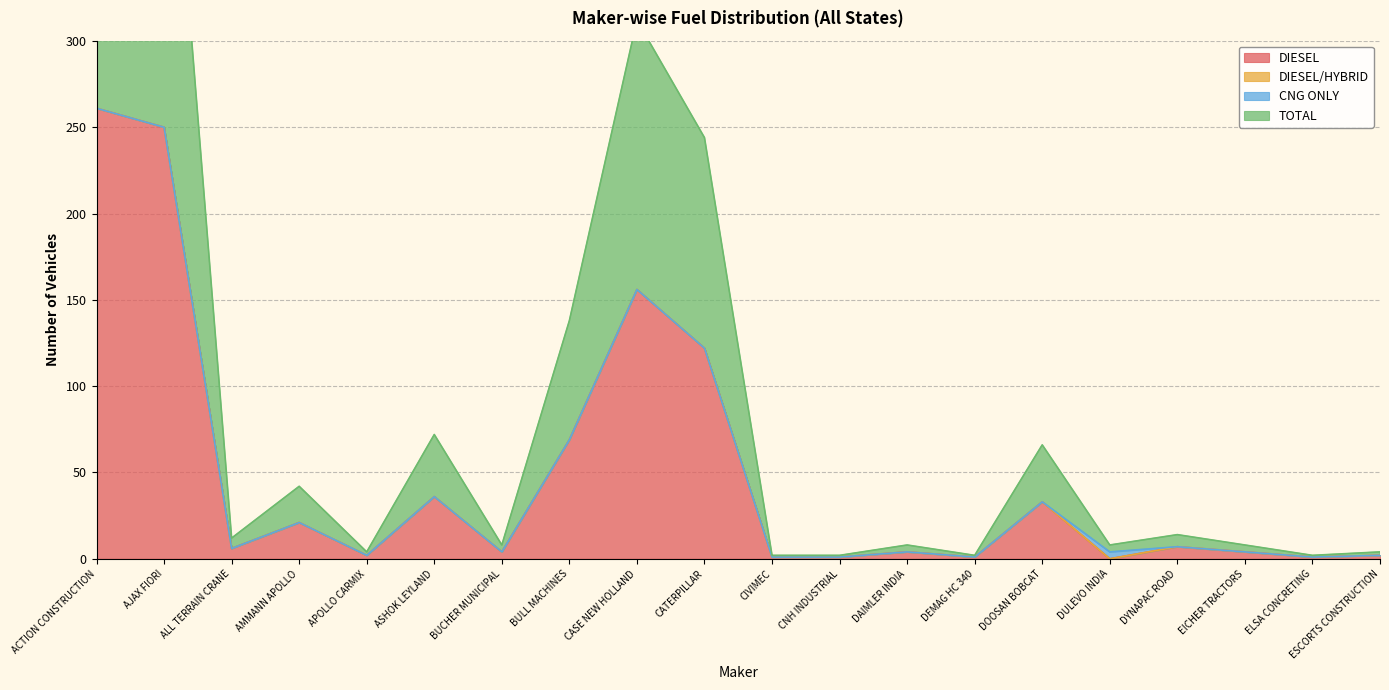

What is the label of the 7th point from the left?

BUCHER MUNICIPAL